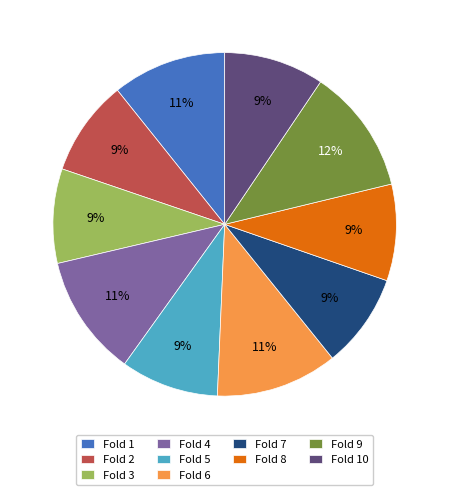

Does Fold 3 account for over 50% of the chart?

No